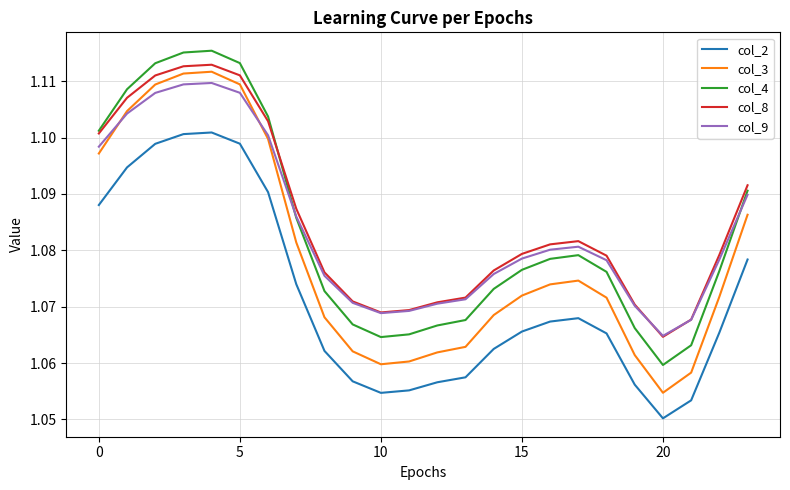

Which series has the widest spread of values?

col_3